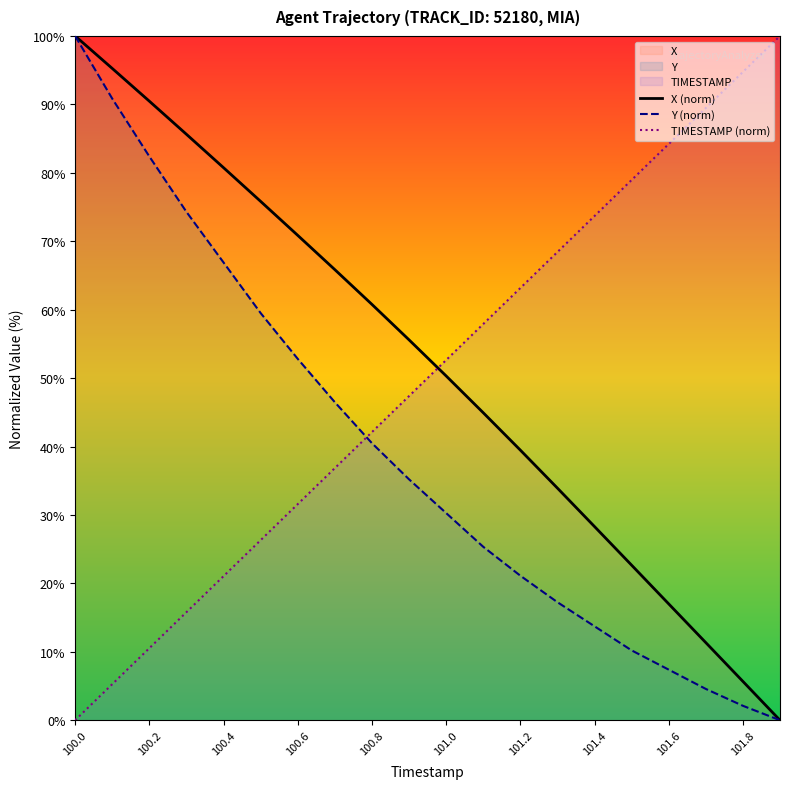

What is the label of the 1st point from the left?

100.0